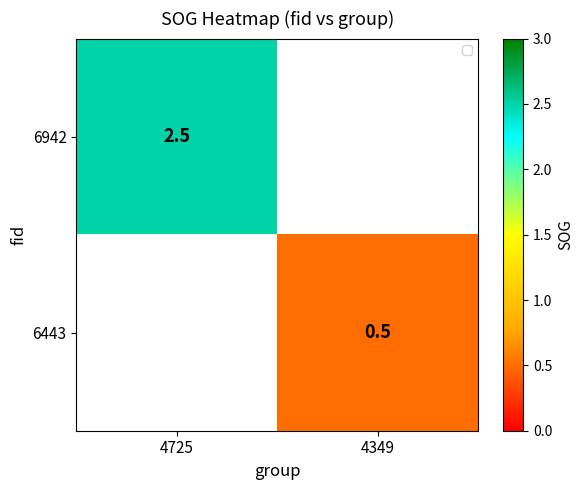

How many categories are shown in the chart?

2